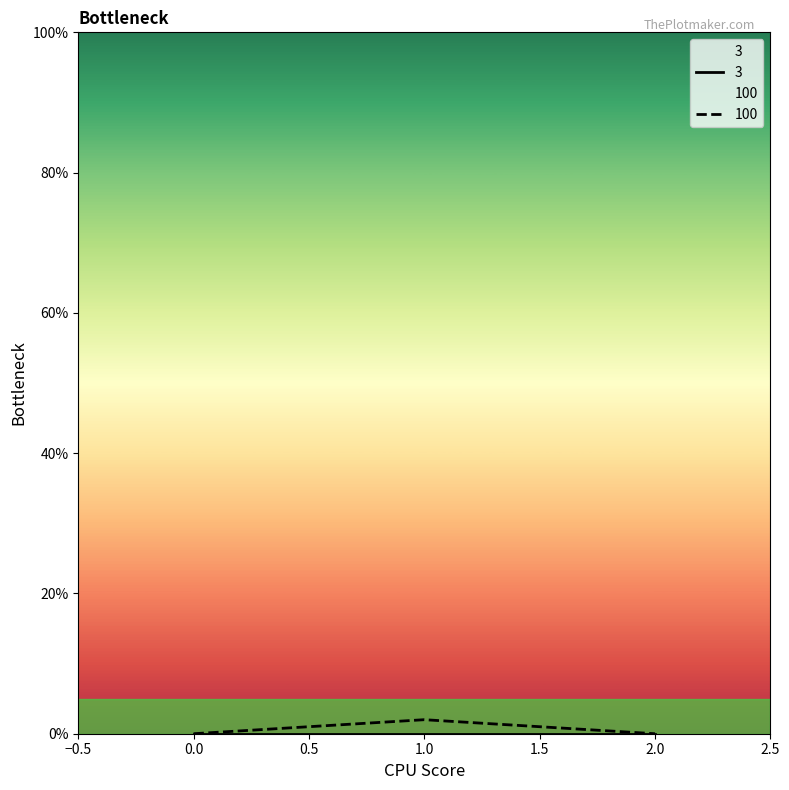

What is the difference between the values at 0 and 1?

2